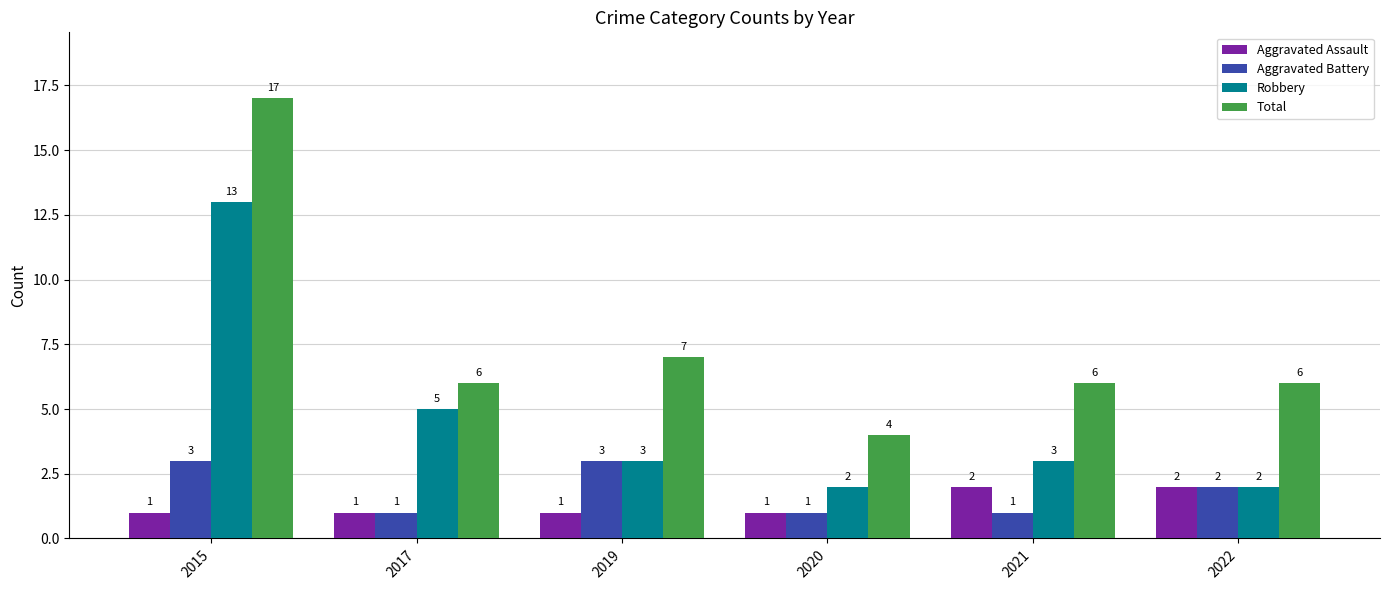

Which series has the largest total across all categories?

Total